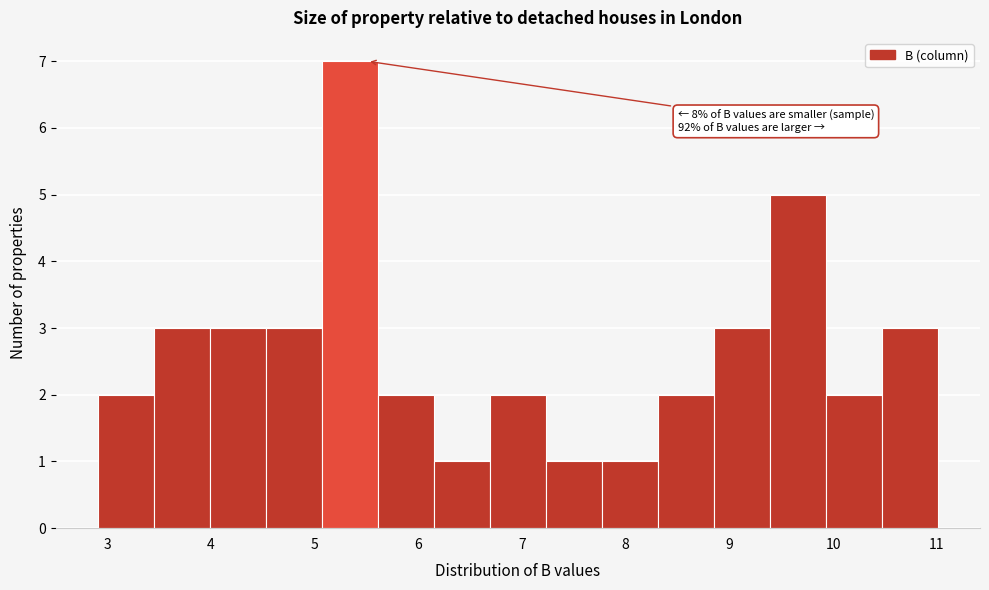

Over which range of the x-axis is the bar tallest?

5.07 to 5.61